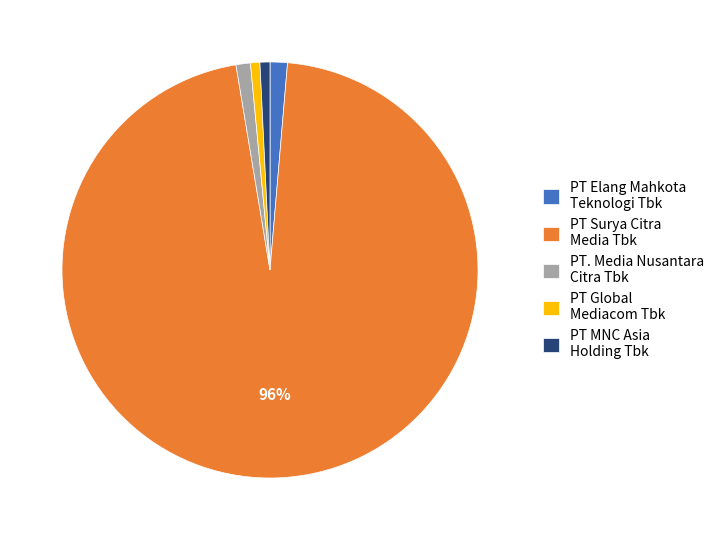

True or false: PT MNC Asia Holding Tbk accounts for 1% of the total.

True